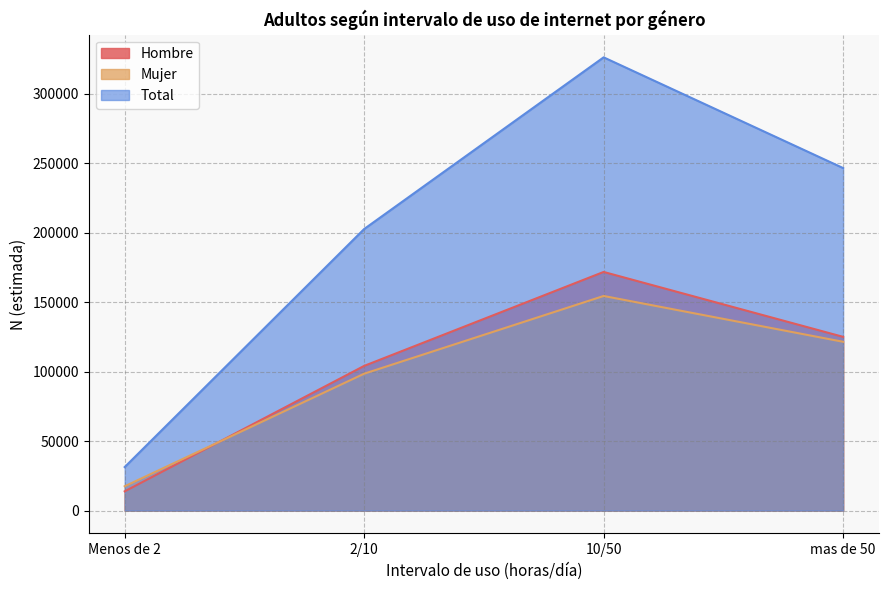

How many Total values are between 202553 and 326054?

3